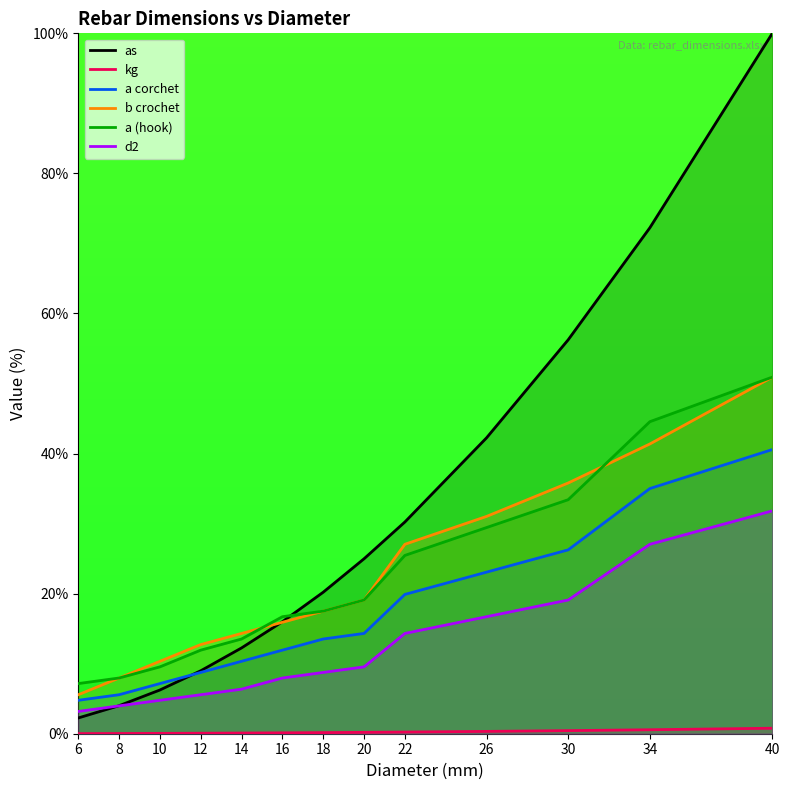

How many lines are shown in the chart?

6